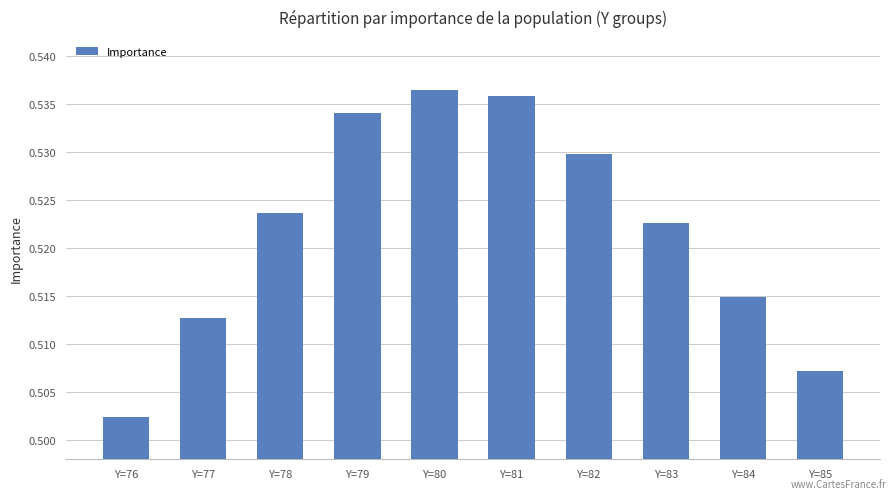

Count the values in the range 0 to 1.

10